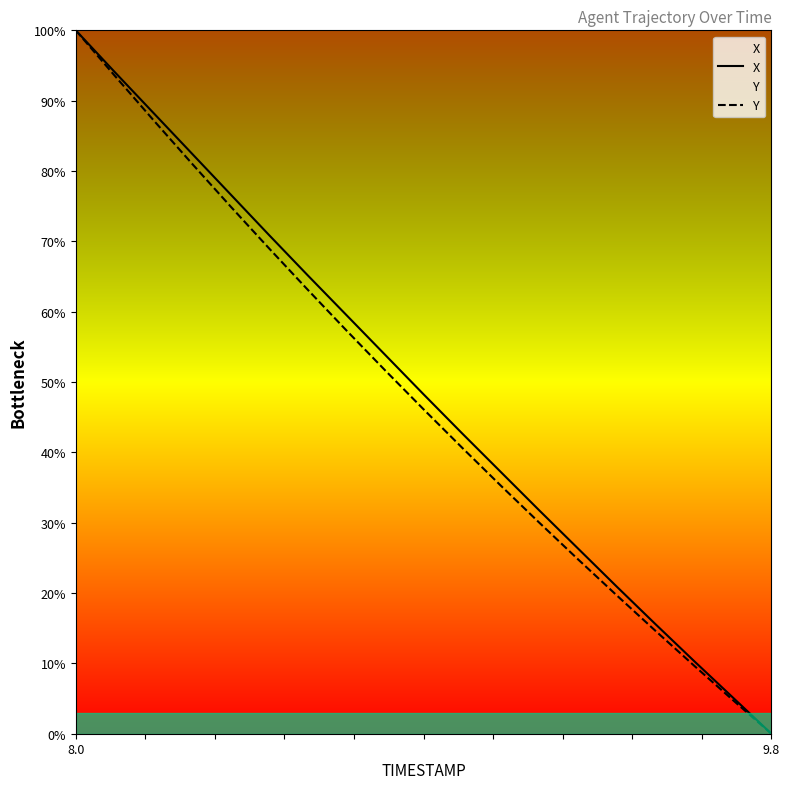

At which category does the chart reach its peak across all series?

8.0